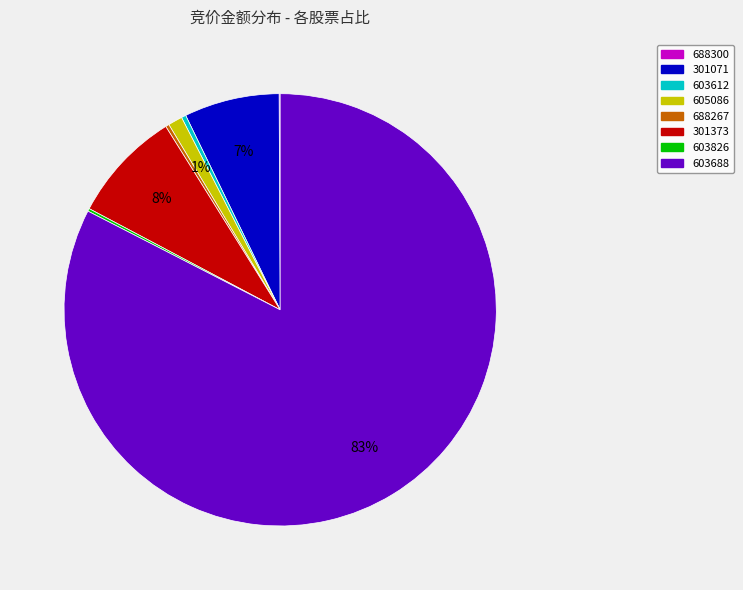

What is the majority slice?

603688